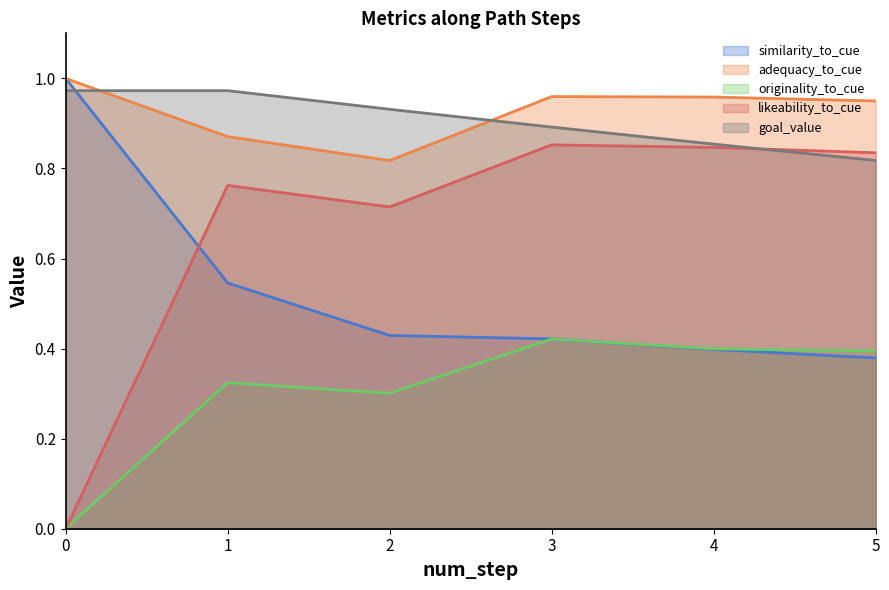

What is the sum of all originality_to_cue values?

3.3